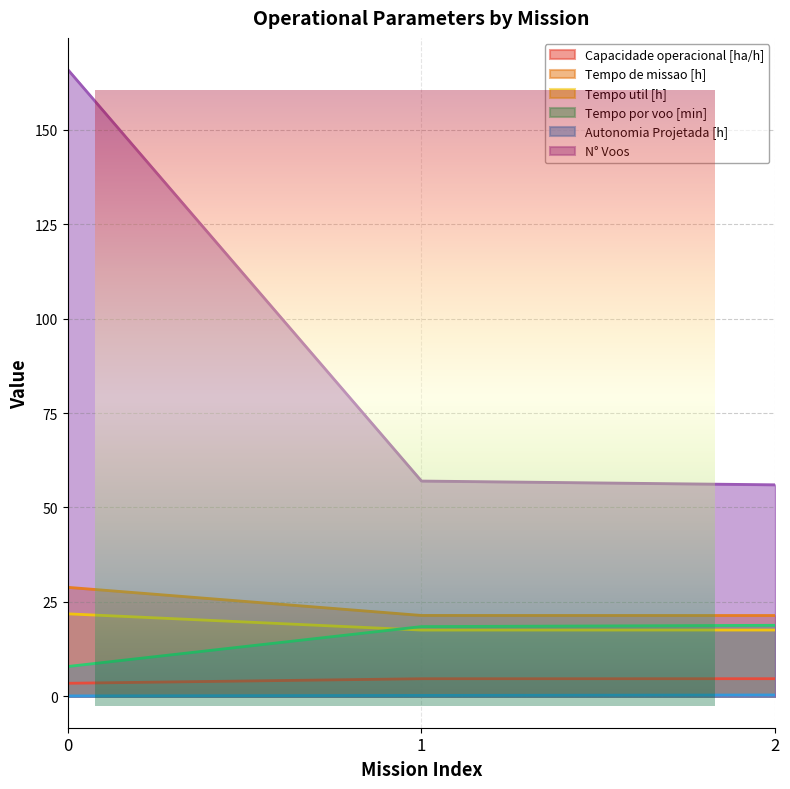

What is the maximum value shown in the chart?

166.0